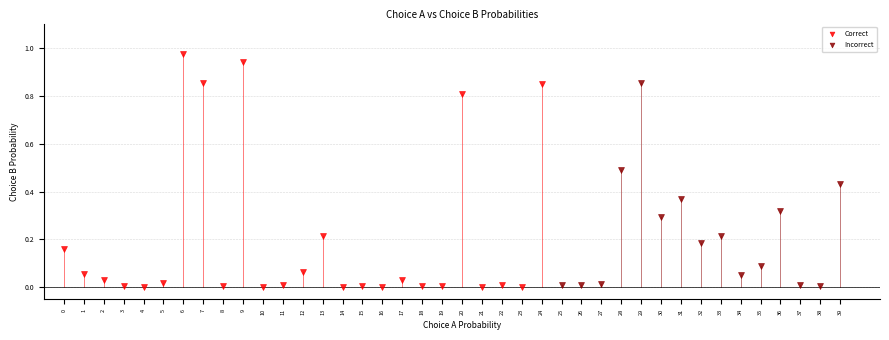

Which series has the widest spread of Y values?

Correct